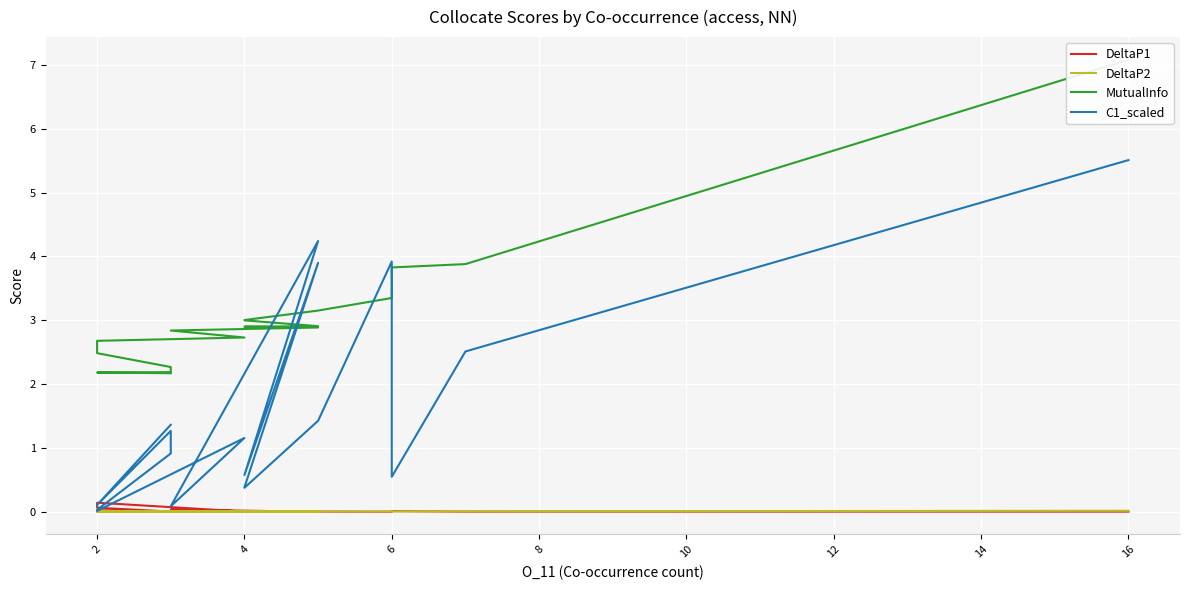

How many data points does each series have?

20